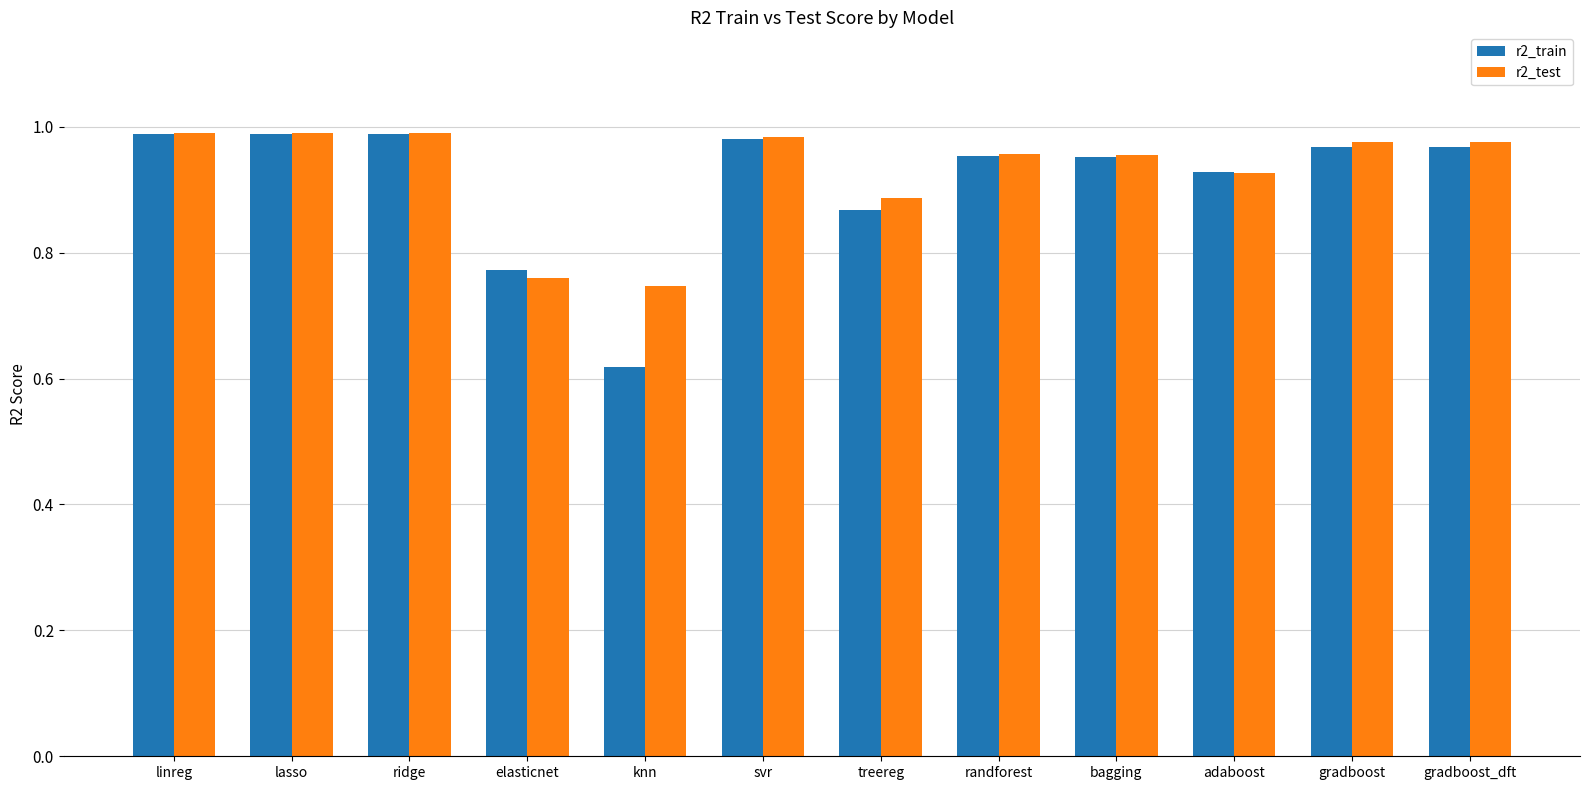

What are all the series names shown in the legend?

r2_train, r2_test